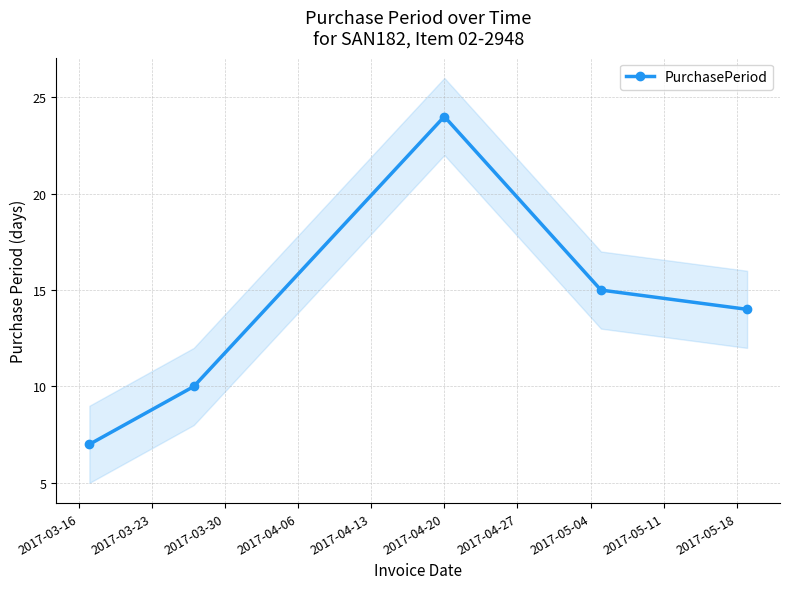

What is the maximum value for PurchasePeriod?

24